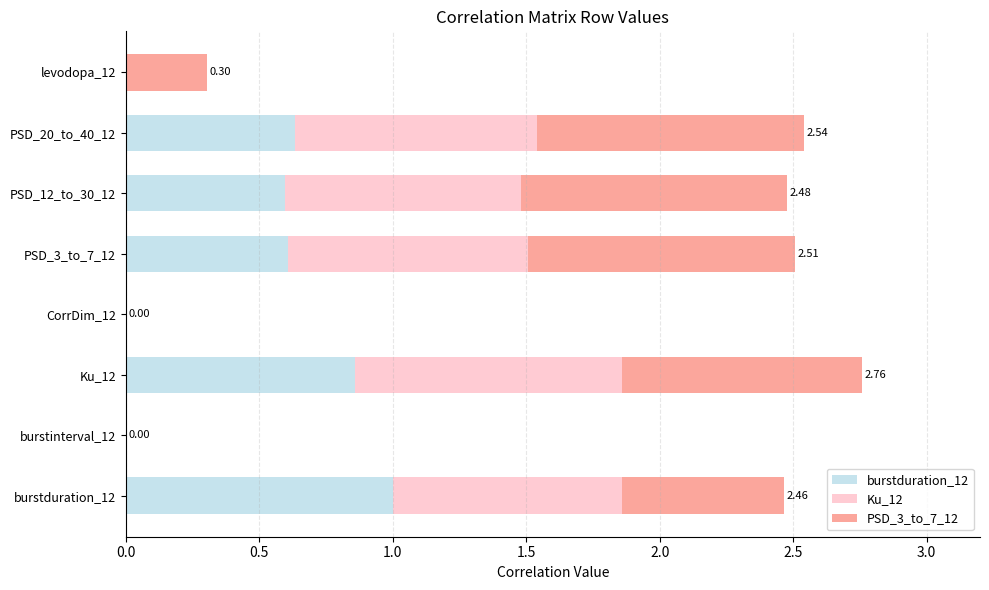

What is the sum of all burstduration_12 values?

3.7